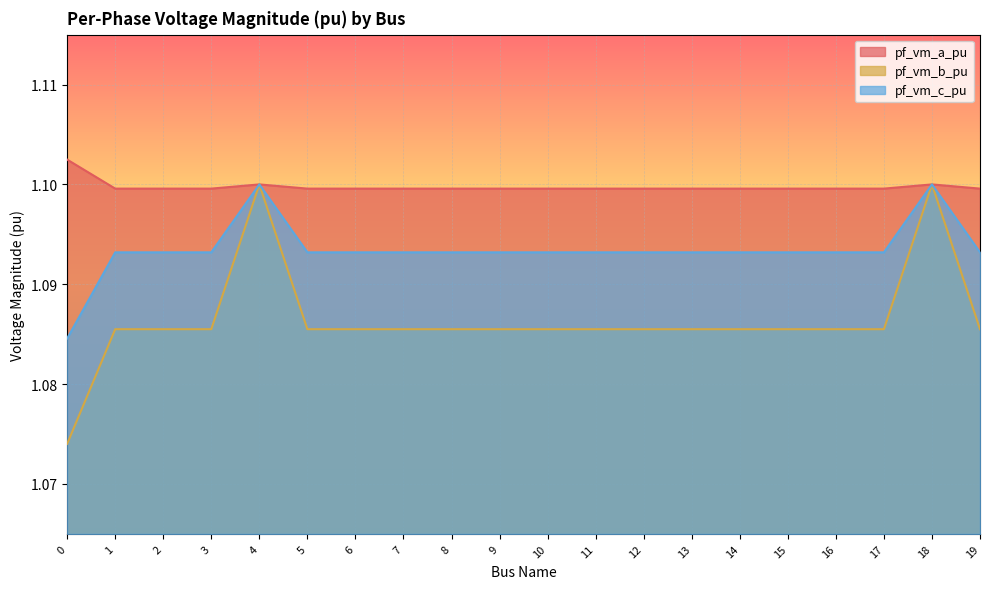

What is the total value across all series at 8?

3.3